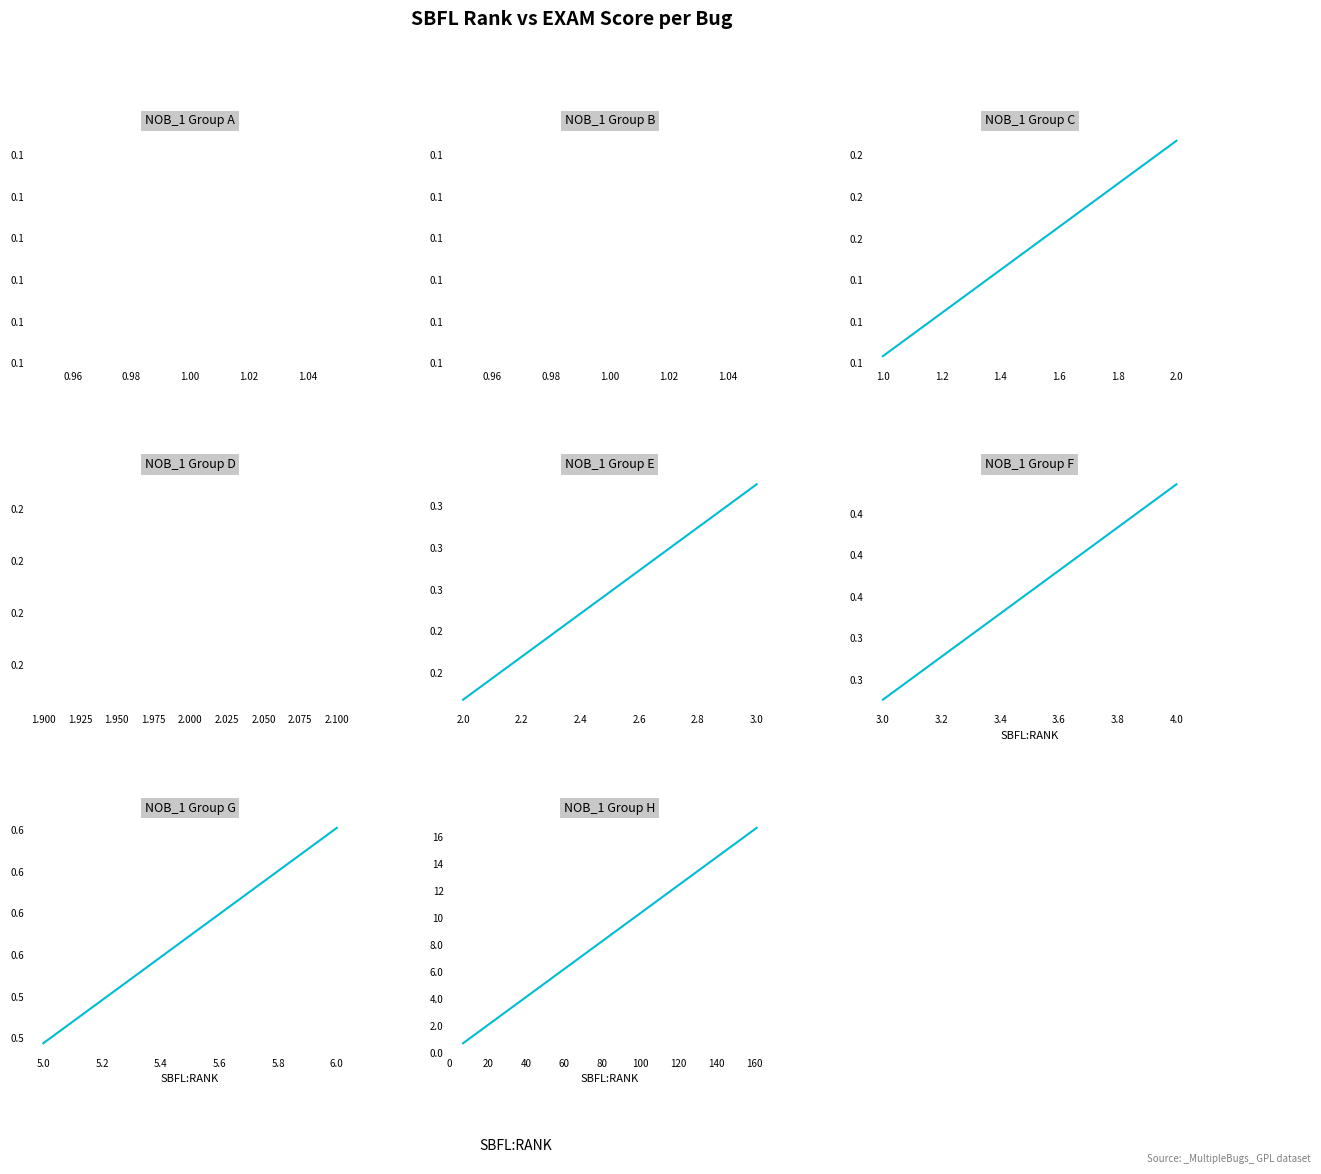

How many lines are shown in the chart?

1